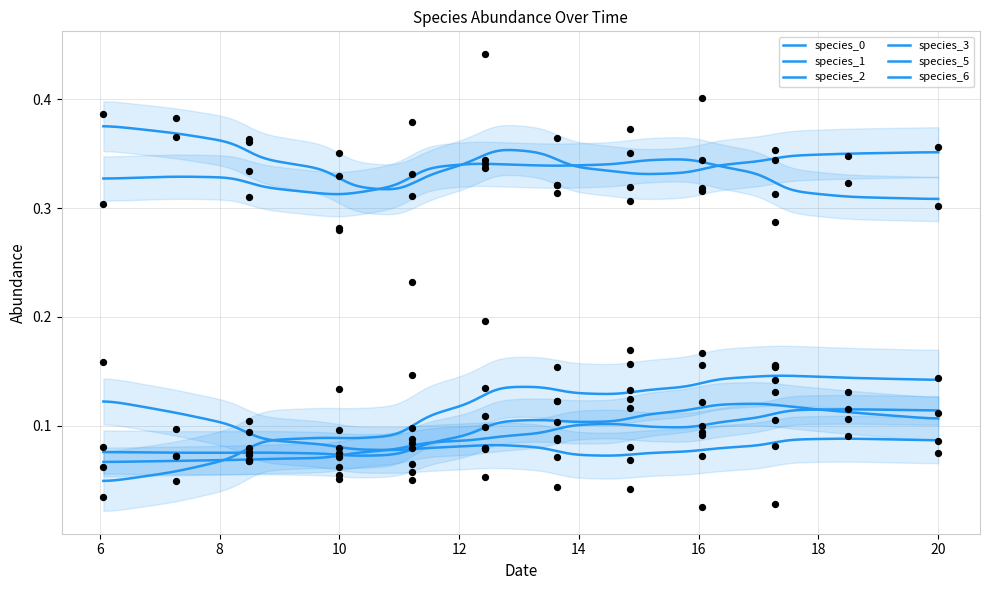

What are all the series names shown in the legend?

species_0, species_1, species_2, species_3, species_5, species_6